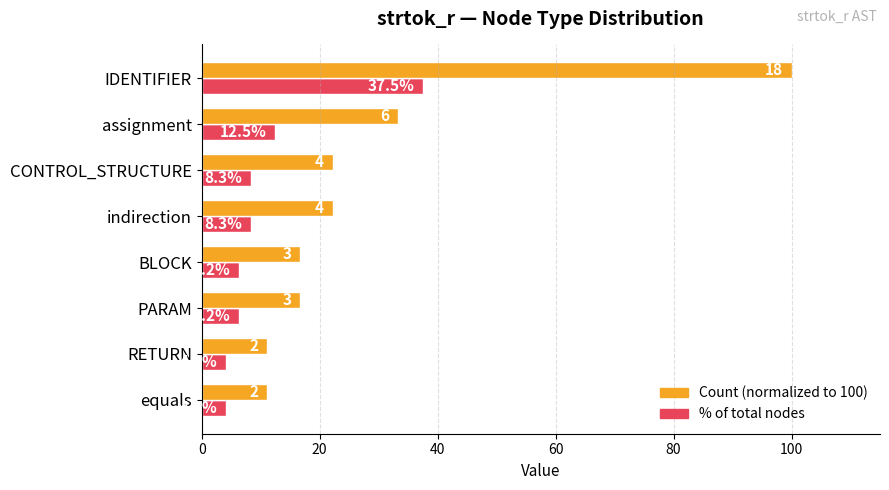

Which category has the highest value across all series?

IDENTIFIER